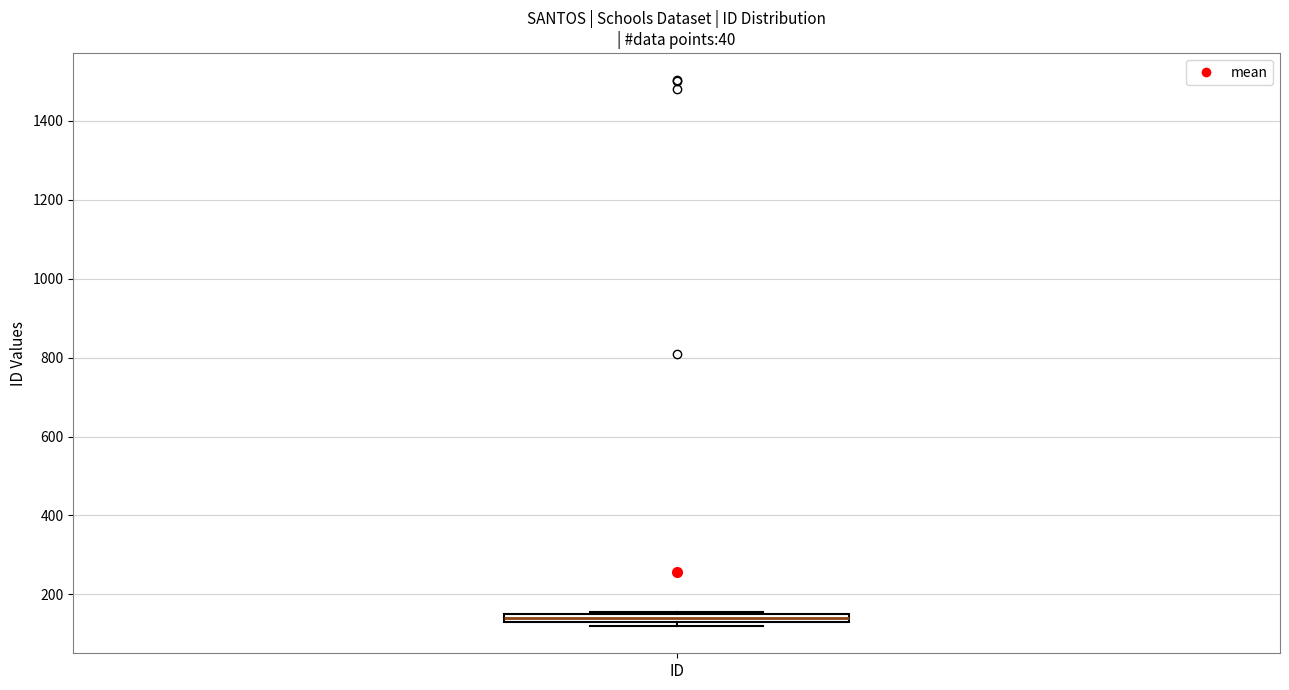

Where is the lower edge of the box for ID on the y-axis? The values are not printed on the chart, so give them approximately, as read against the axis.

140